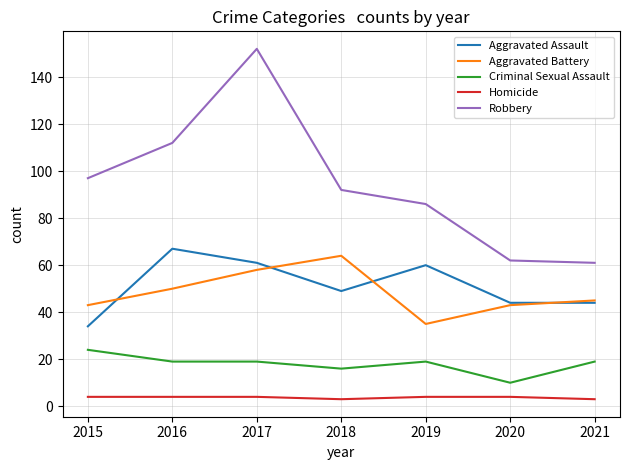

True or false: Aggravated Assault has more than 0 points higher than both neighbors.

True